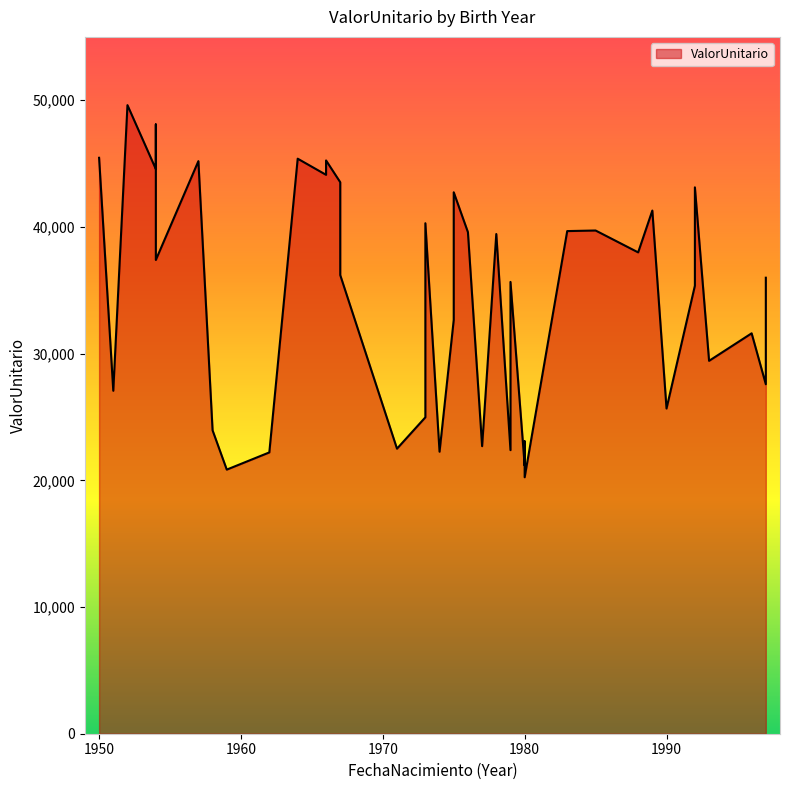

What is the difference between the values at 1992 and 1975?

7375.2